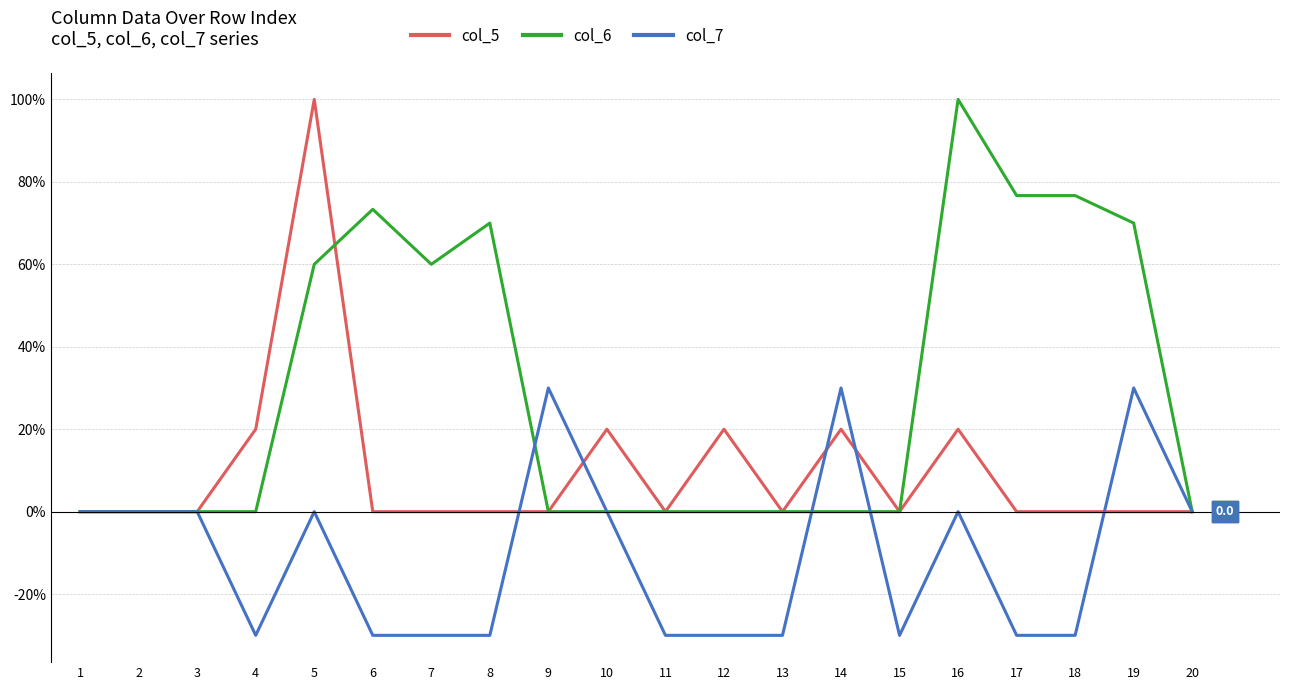

Between 9 and 20, which series saw the biggest shift?

col_7